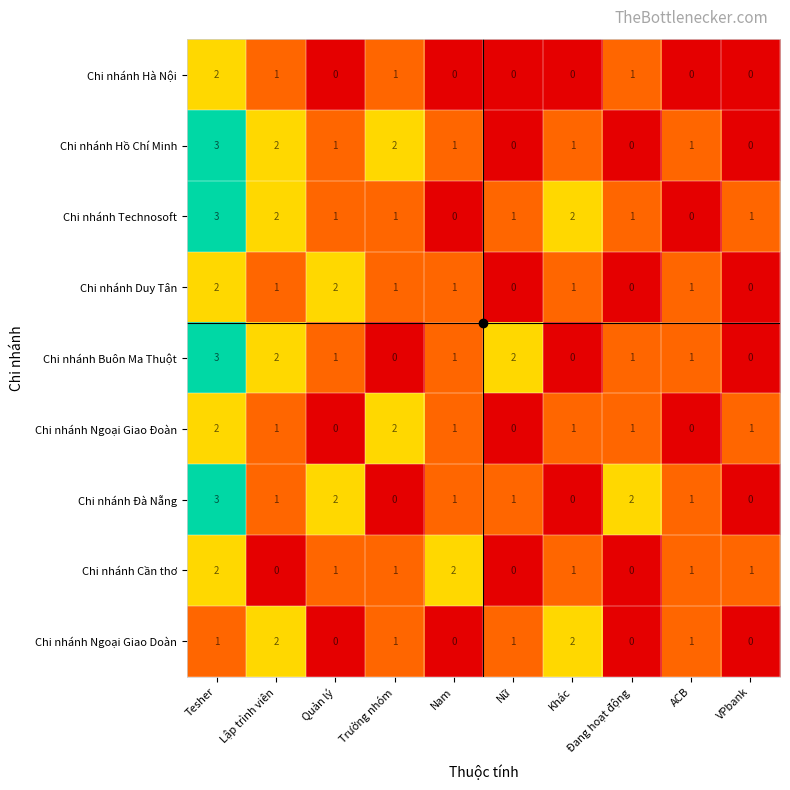

At which label does Chi nhánh Technosoft first exceed 1?

Tesher